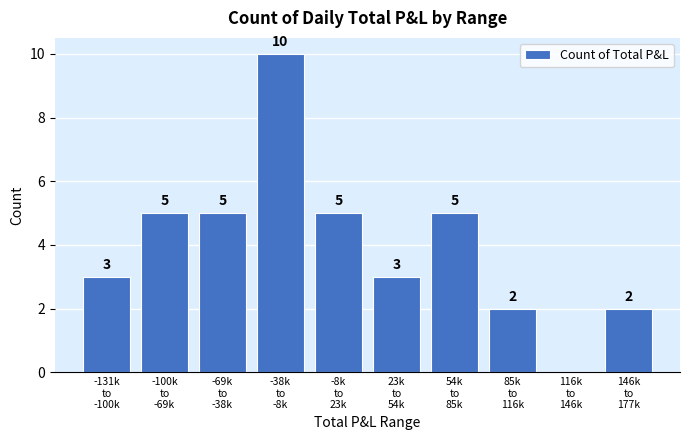

What is the maximum value shown in the chart?

10